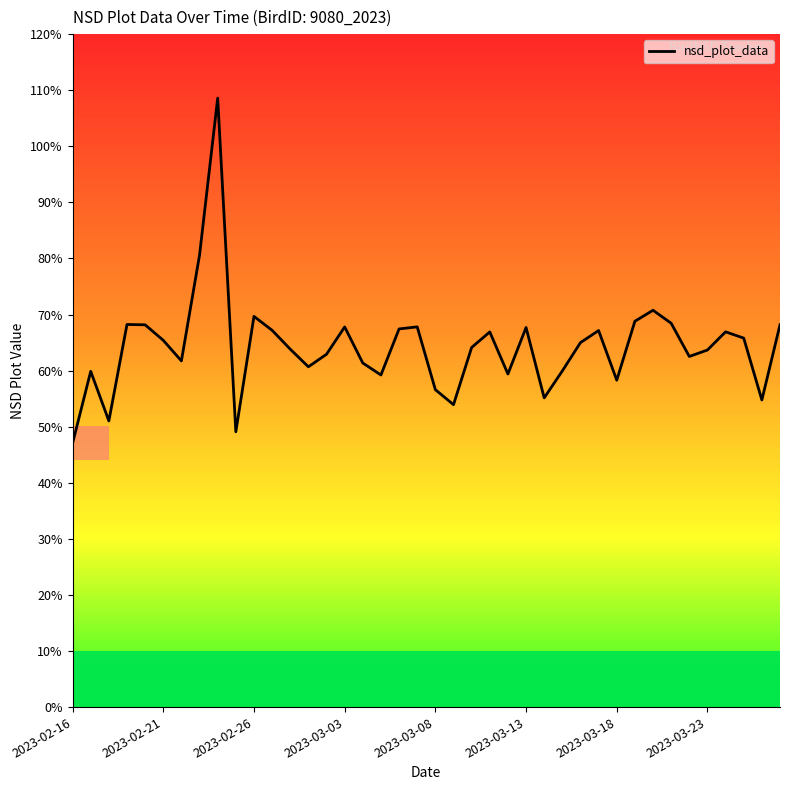

What is the value of the 31st point from the left?

0.6